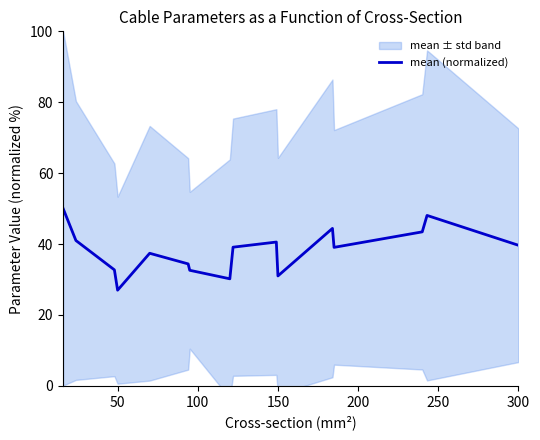

What is the maximum value for mean (normalized)?

50.1